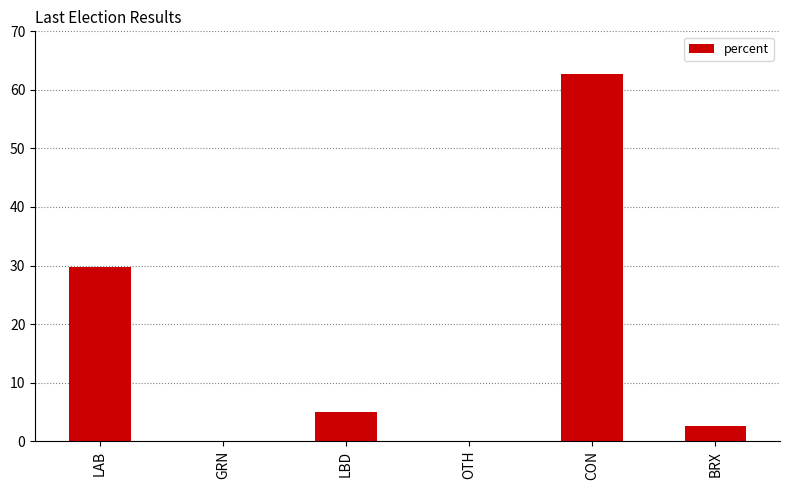

At which label does the data first exceed 5?

LAB